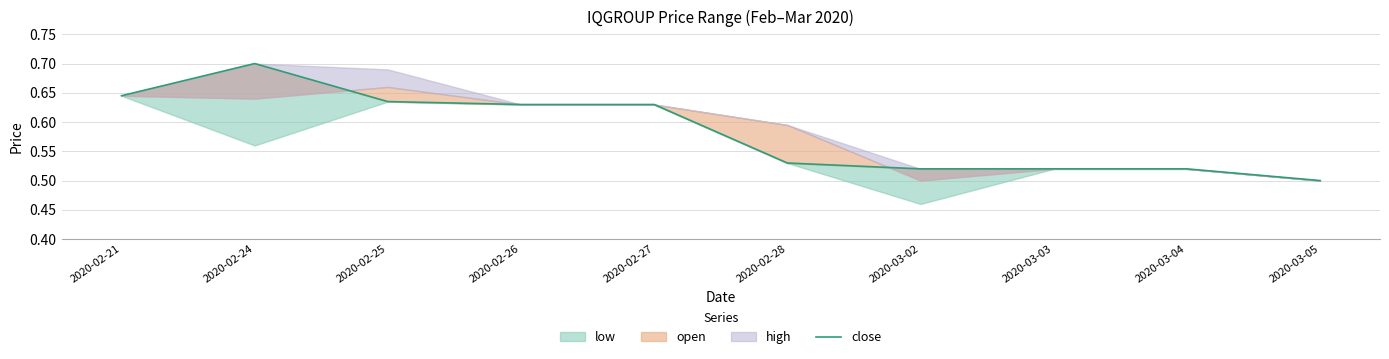

Rank the categories by value from highest to lowest.

2020-02-24, 2020-02-21, 2020-02-25, 2020-02-26, 2020-02-27, 2020-02-28, 2020-03-02, 2020-03-03, 2020-03-04, 2020-03-05